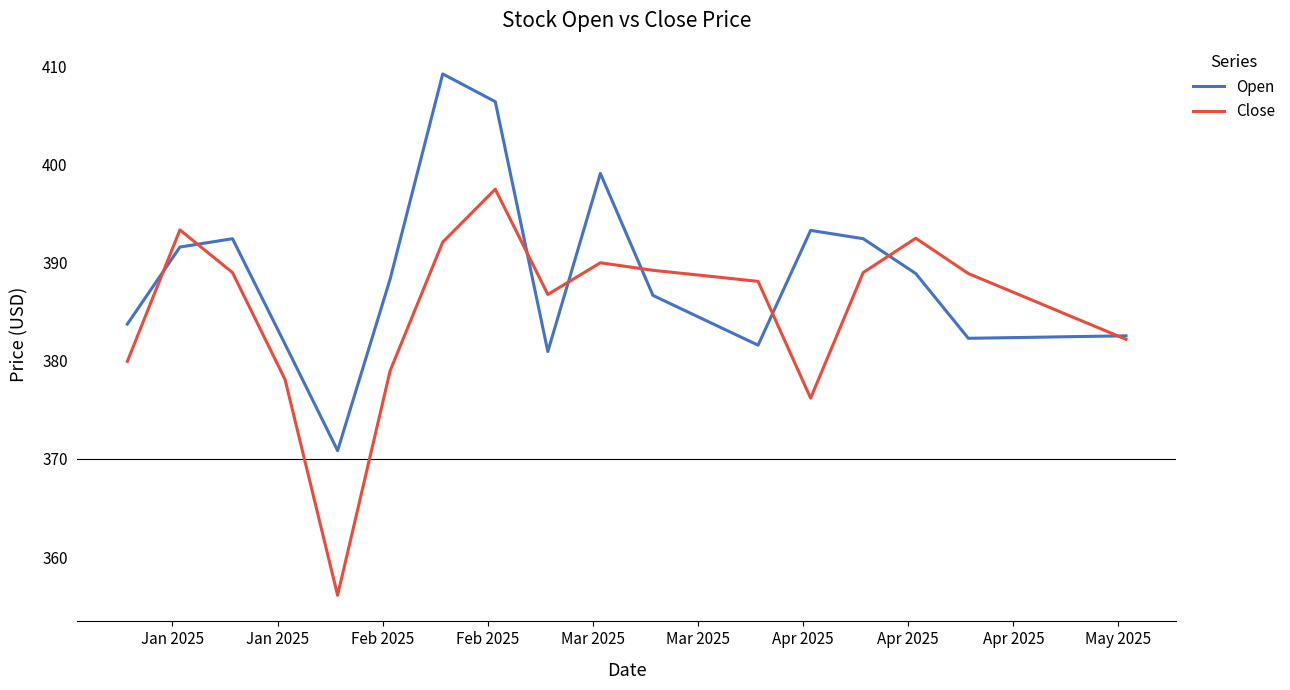

Which series has the largest total across all categories?

Open